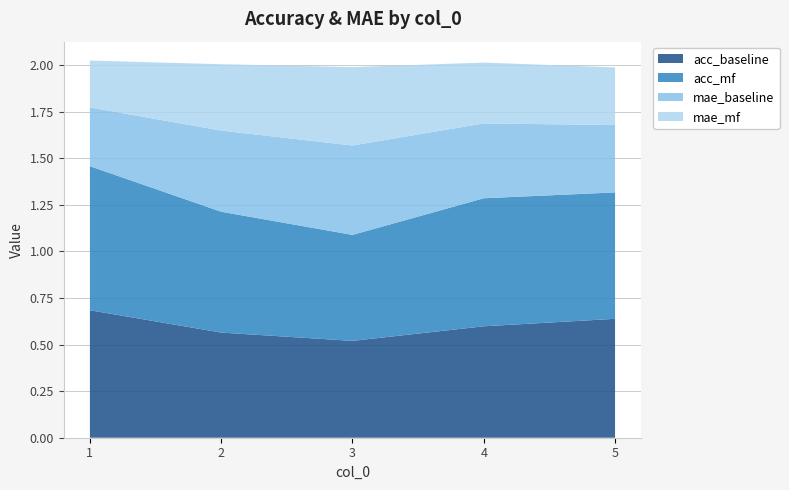

Reading right to left, transcribe all the data shown in this chart.

acc_baseline: 5=0.6	4=0.6	3=0.5	2=0.6	1=0.7
acc_mf: 5=0.7	4=0.7	3=0.6	2=0.6	1=0.8
mae_baseline: 5=0.4	4=0.4	3=0.5	2=0.4	1=0.3
mae_mf: 5=0.3	4=0.3	3=0.4	2=0.4	1=0.3